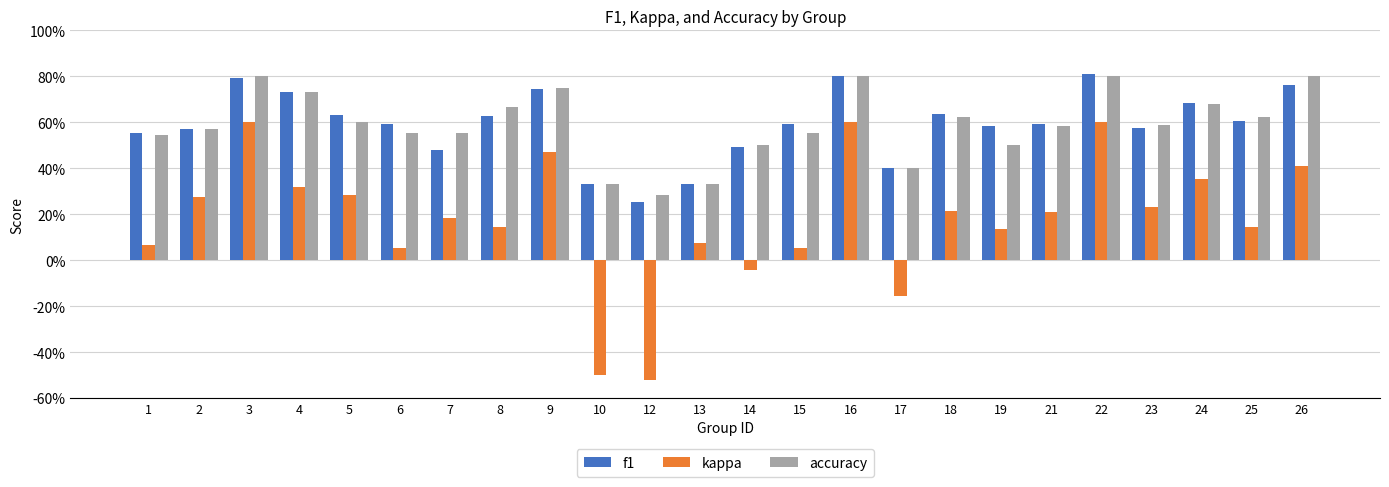

What are all the series names shown in the legend?

f1, kappa, accuracy